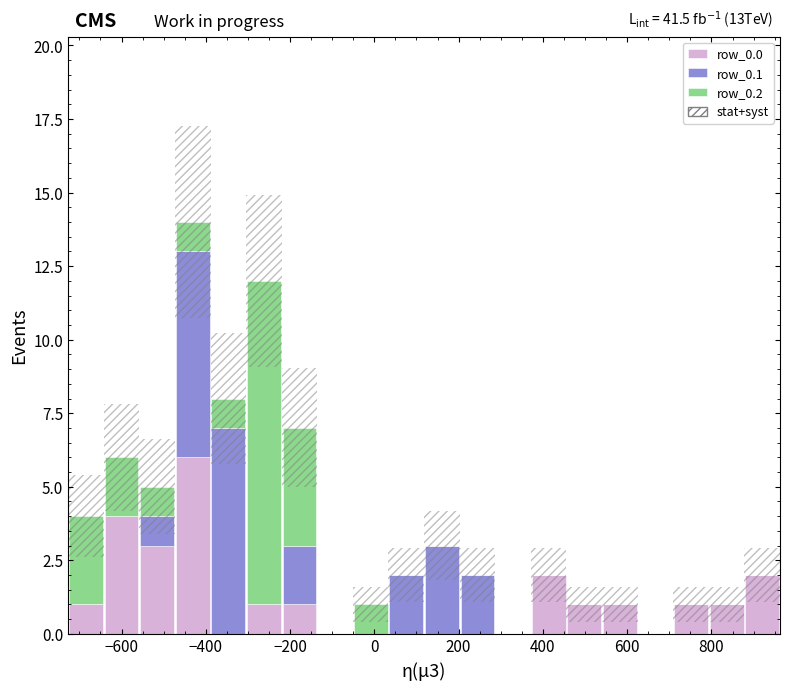

Which range on the x-axis has the tallest stacked bar (by total height)?

-480 to -380